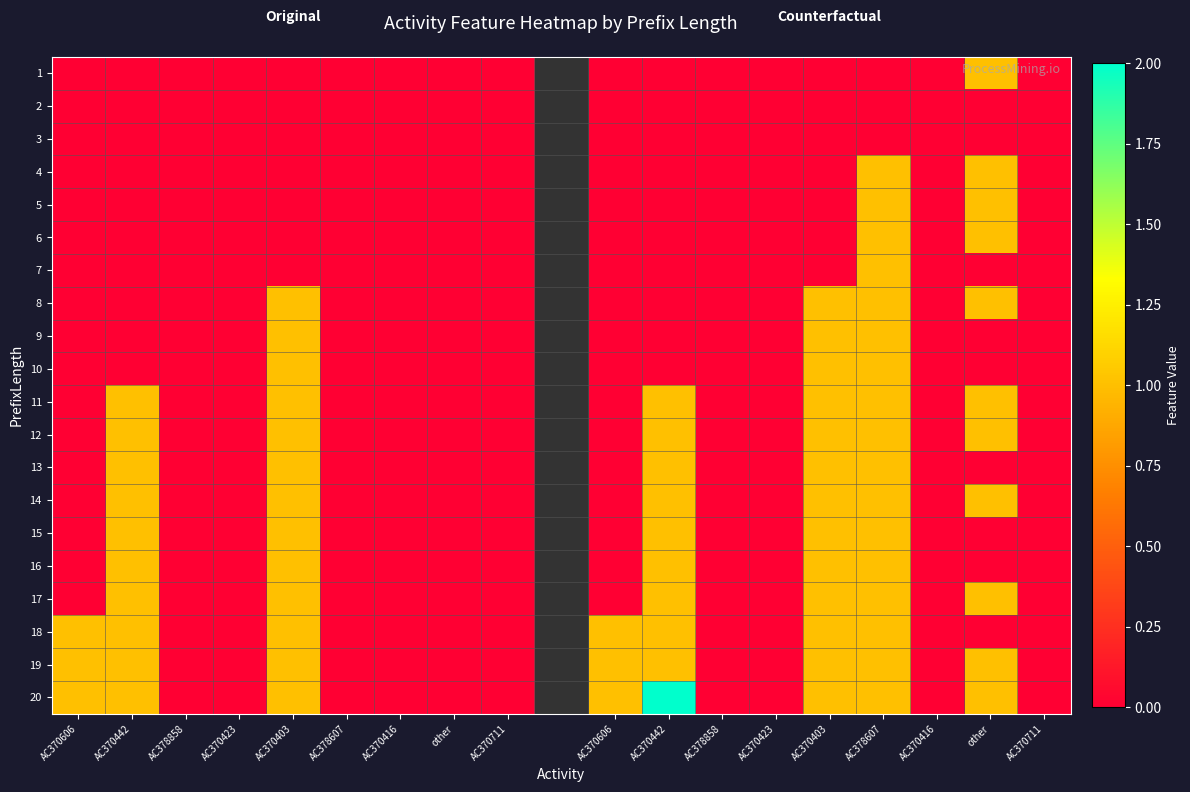

Which has a higher value, AC370711 or other?

AC370711